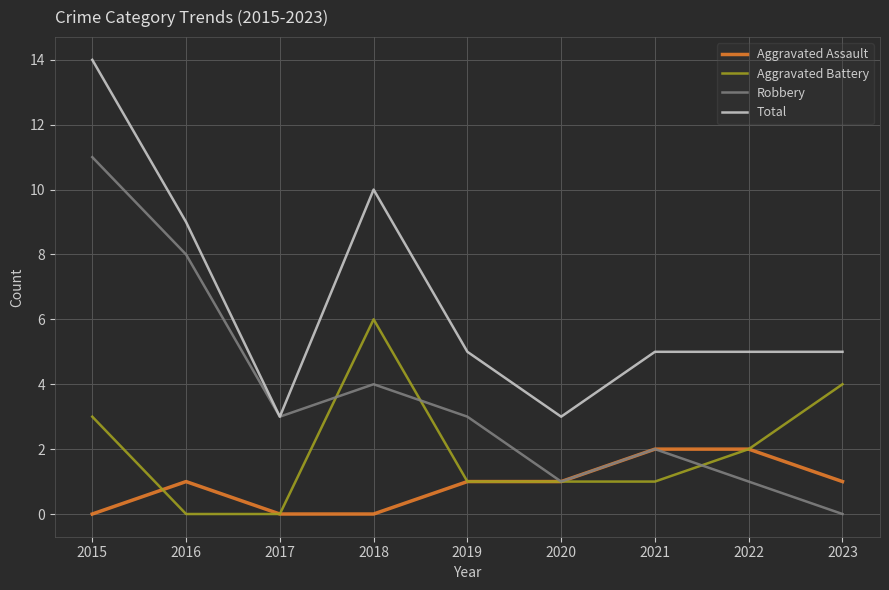

At which category is the sum across all series the highest?

2015